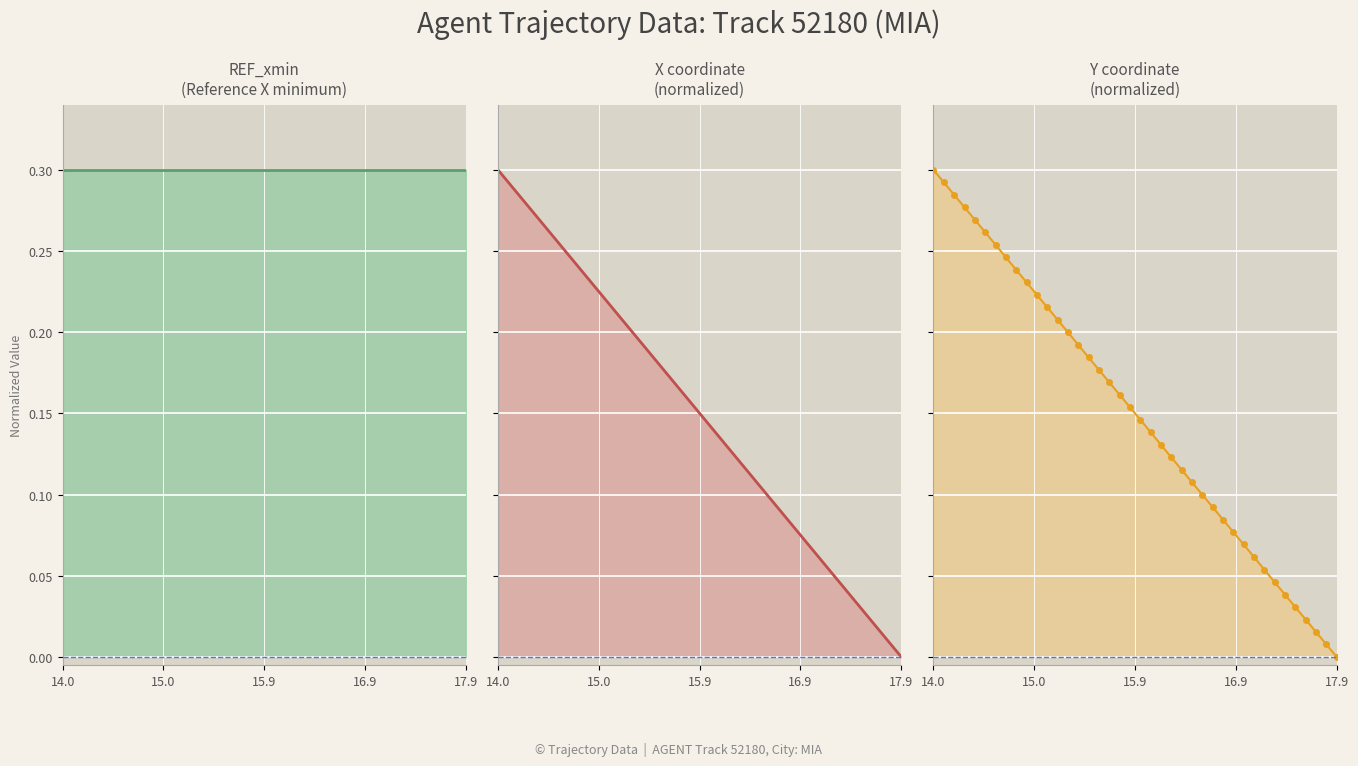

Reading left to right, list all the values displayed in this chart.

REF_xmin: 0.3	0.3	0.3	0.3	0.3	0.3	0.3	0.3	0.3	0.3	0.3	0.3	0.3	0.3	0.3	0.3	0.3	0.3	0.3	0.3	0.3	0.3	0.3	0.3	0.3	0.3	0.3	0.3	0.3	0.3	0.3	0.3	0.3	0.3	0.3	0.3	0.3	0.3	0.3	0.3
X: 0.3	0.3	0.3	0.3	0.3	0.3	0.3	0.2	0.2	0.2	0.2	0.2	0.2	0.2	0.2	0.2	0.2	0.2	0.2	0.2	0.1	0.1	0.1	0.1	0.1	0.1	0.1	0.1	0.1	0.1	0.1	0.1	0.1	0.0	0.0	0.0	0.0	0.0	0.0	0.0
Y: 0.3	0.3	0.3	0.3	0.3	0.3	0.3	0.2	0.2	0.2	0.2	0.2	0.2	0.2	0.2	0.2	0.2	0.2	0.2	0.2	0.1	0.1	0.1	0.1	0.1	0.1	0.1	0.1	0.1	0.1	0.1	0.1	0.1	0.0	0.0	0.0	0.0	0.0	0.0	0.0